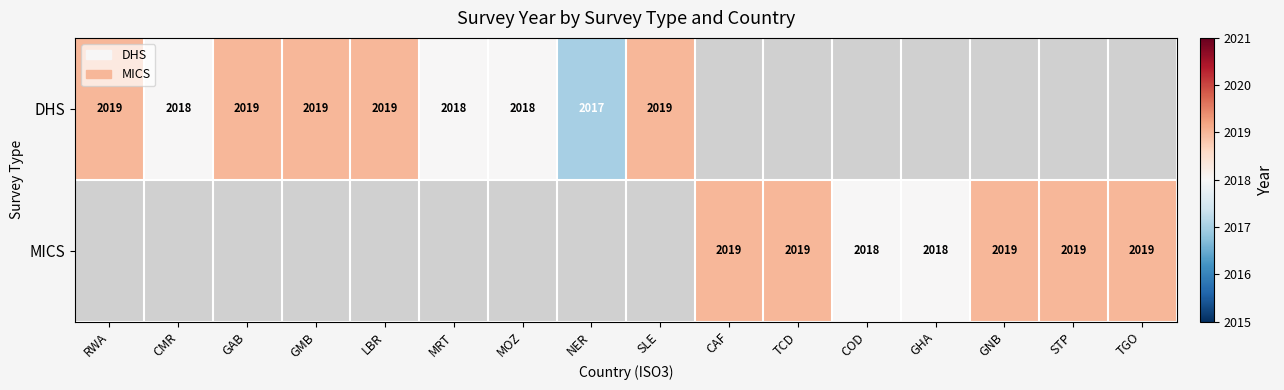

What is the sum of the DHS values at LBR and CMR?

4037